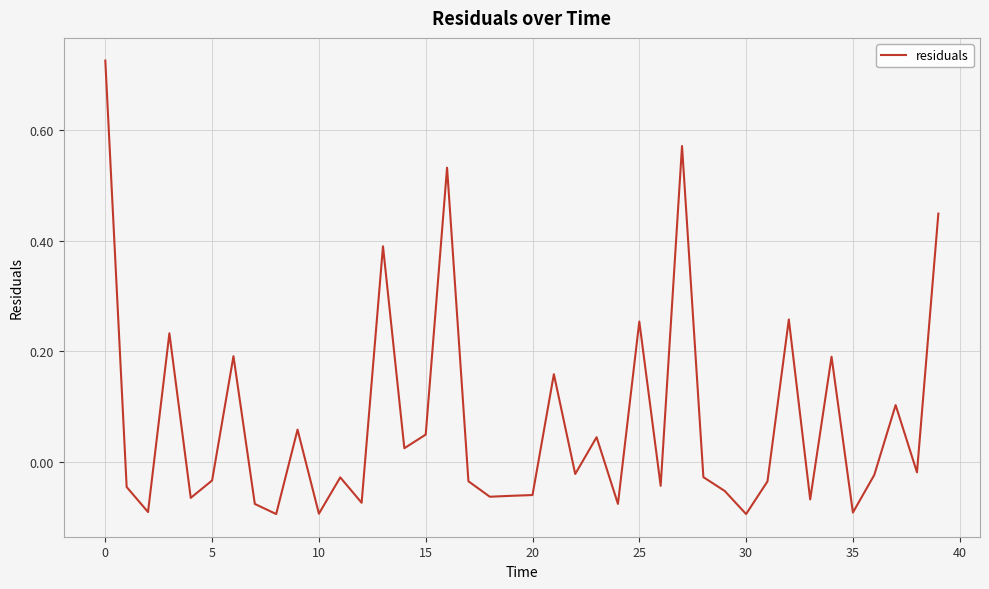

What is the difference between the maximum and minimum values?

0.8